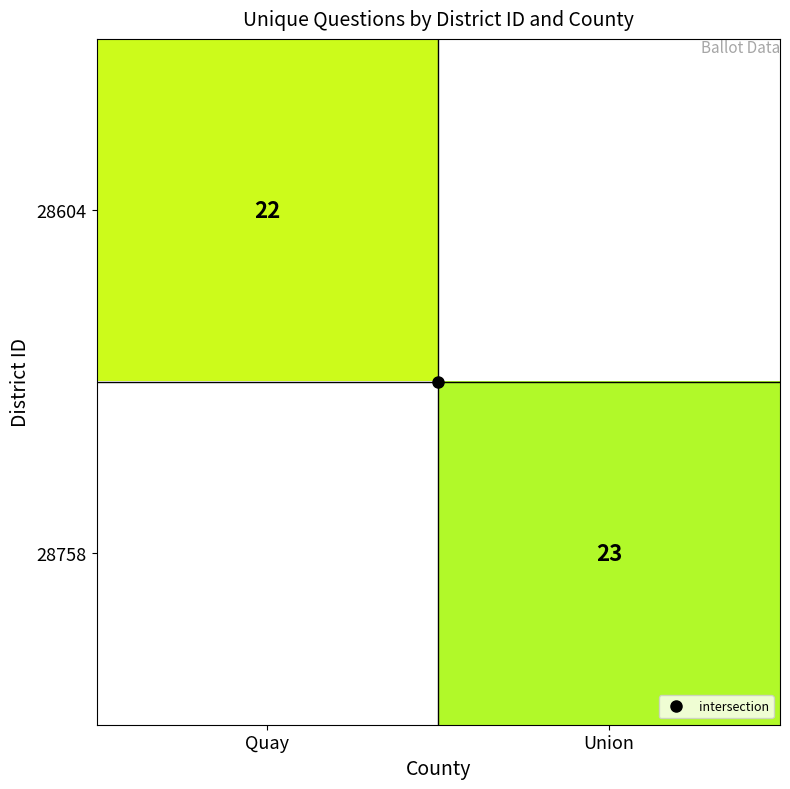

List the labels in order of 28758 value, largest first.

Union, Quay